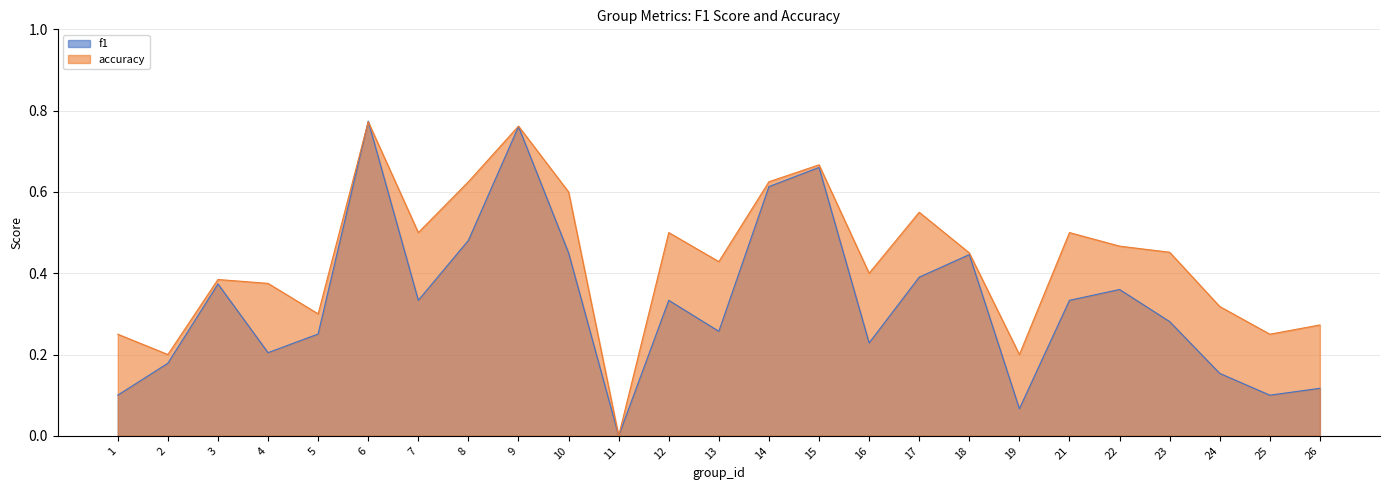

What is the approximate value of f1 at 26?

0.1